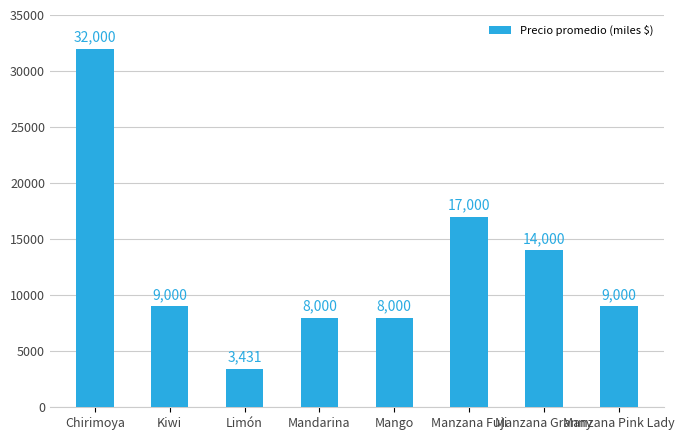

Between Chirimoya and Kiwi, which is larger?

Chirimoya